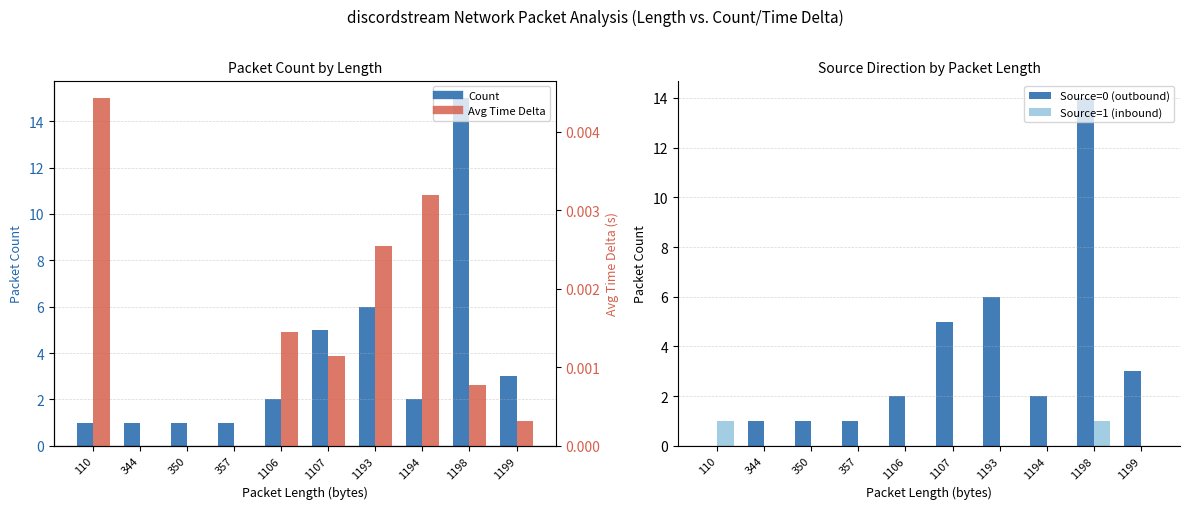

The Source=1 (inbound) series shows -0.6 at 1193. True or false?

False